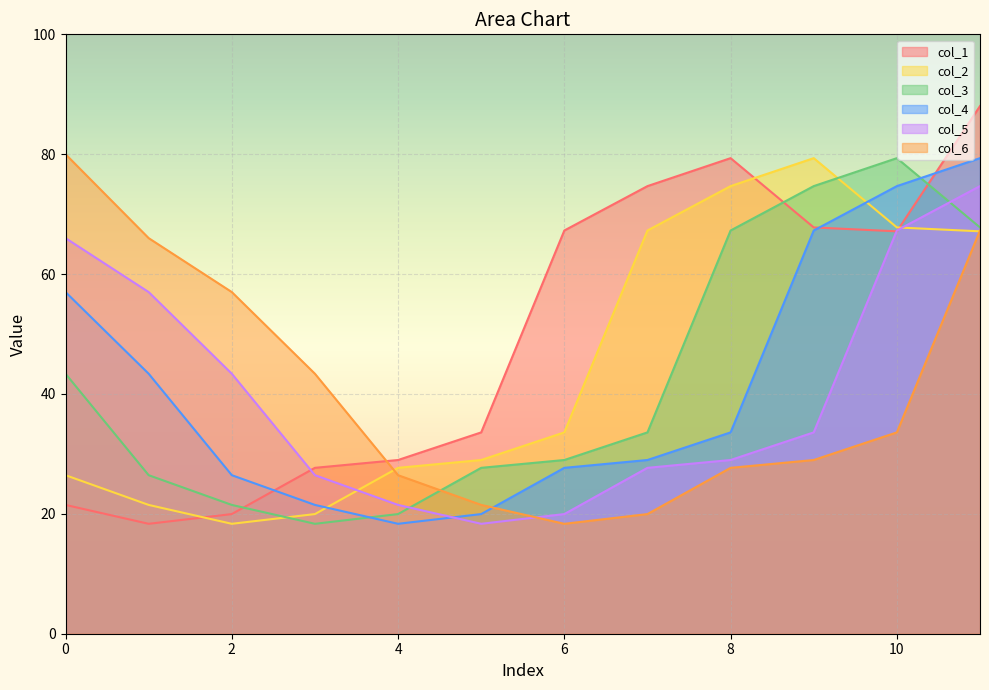

At which category is the sum across all series the highest?

11